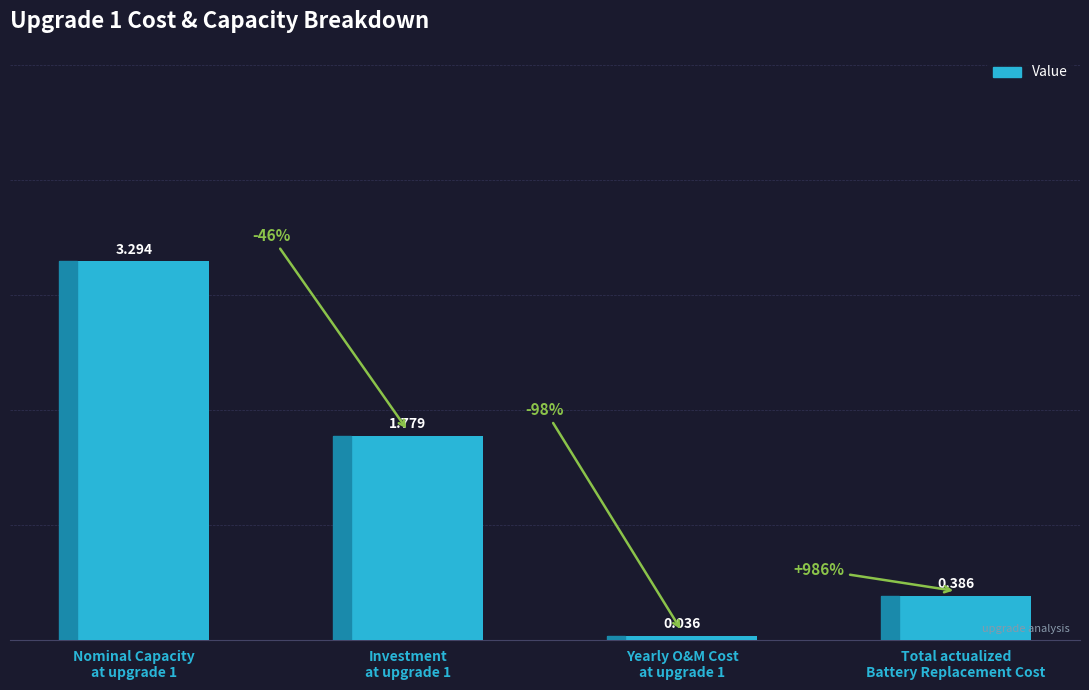

Are the bars horizontal?

No